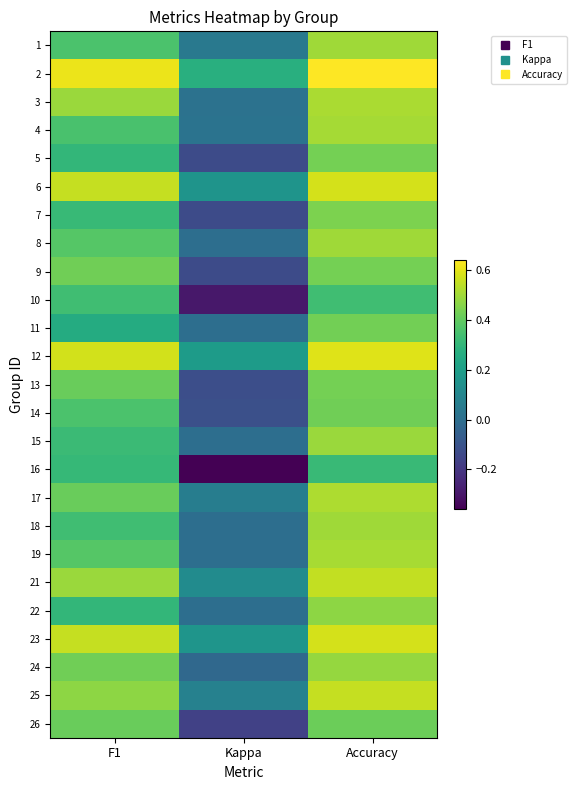

Reading right to left, extract all data points from this chart.

1: Accuracy=0.5	Kappa=0.0	F1=0.4
2: Accuracy=0.6	Kappa=0.3	F1=0.6
3: Accuracy=0.5	Kappa=0.0	F1=0.5
4: Accuracy=0.5	Kappa=0.0	F1=0.4
5: Accuracy=0.4	Kappa=-0.1	F1=0.3
6: Accuracy=0.6	Kappa=0.2	F1=0.6
7: Accuracy=0.4	Kappa=-0.1	F1=0.3
8: Accuracy=0.5	Kappa=0.0	F1=0.4
9: Accuracy=0.4	Kappa=-0.1	F1=0.4
10: Accuracy=0.3	Kappa=-0.3	F1=0.3
11: Accuracy=0.4	Kappa=0.0	F1=0.3
12: Accuracy=0.6	Kappa=0.2	F1=0.6
13: Accuracy=0.4	Kappa=-0.1	F1=0.4
14: Accuracy=0.4	Kappa=-0.1	F1=0.4
15: Accuracy=0.5	Kappa=0.0	F1=0.3
16: Accuracy=0.3	Kappa=-0.4	F1=0.3
17: Accuracy=0.5	Kappa=0.1	F1=0.4
18: Accuracy=0.5	Kappa=0.0	F1=0.3
19: Accuracy=0.5	Kappa=0.0	F1=0.4
21: Accuracy=0.5	Kappa=0.1	F1=0.5
22: Accuracy=0.5	Kappa=0.0	F1=0.3
23: Accuracy=0.6	Kappa=0.2	F1=0.6
24: Accuracy=0.5	Kappa=-0.0	F1=0.4
25: Accuracy=0.6	Kappa=0.1	F1=0.5
26: Accuracy=0.4	Kappa=-0.2	F1=0.4